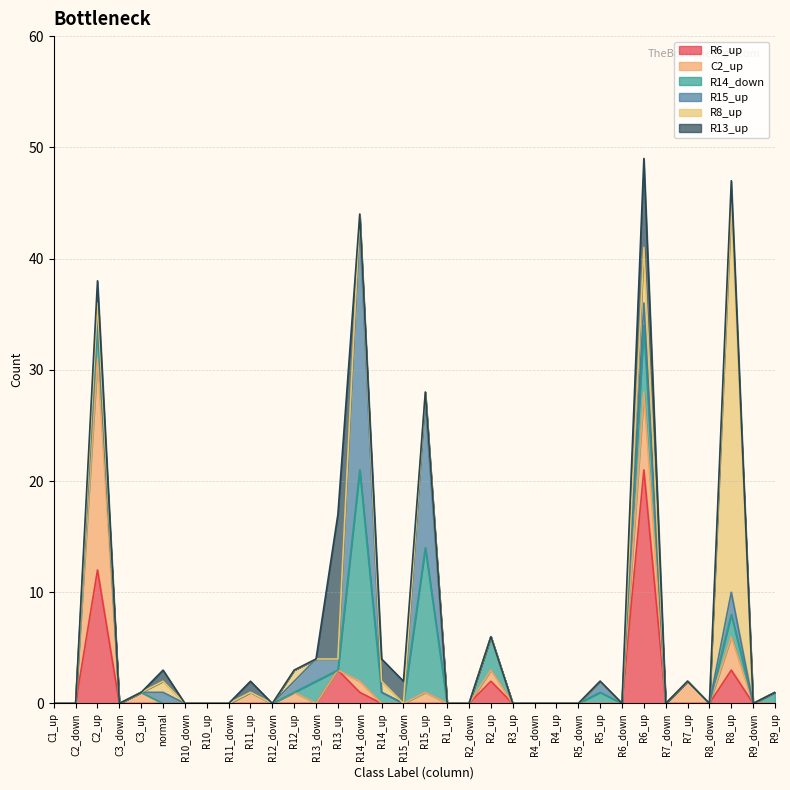

The value of R15_up at R7_up is 7. True or false?

False